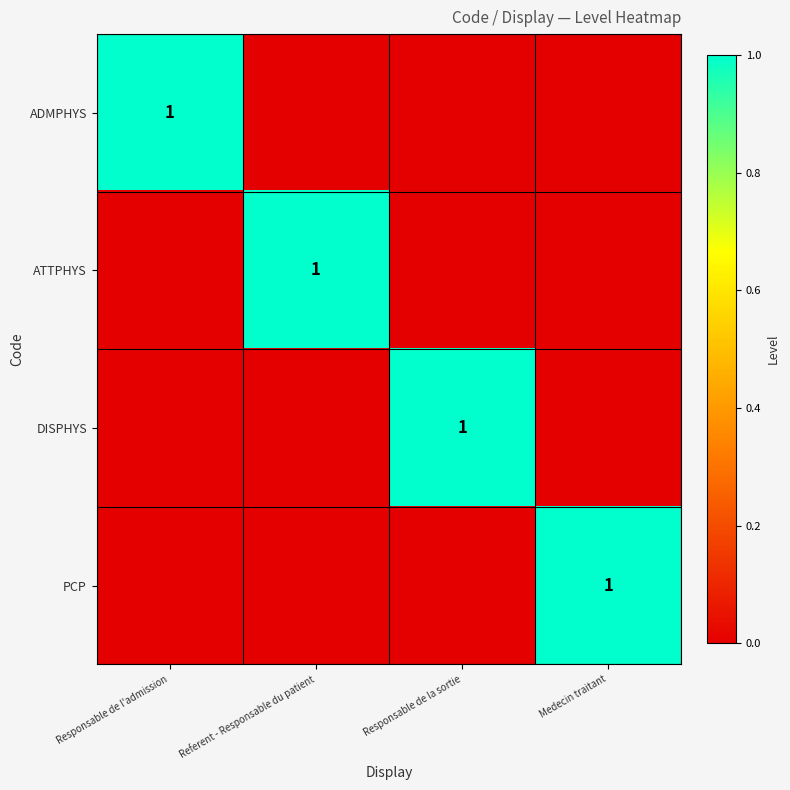

The PCP series shows 0 at Medecin traitant. True or false?

False